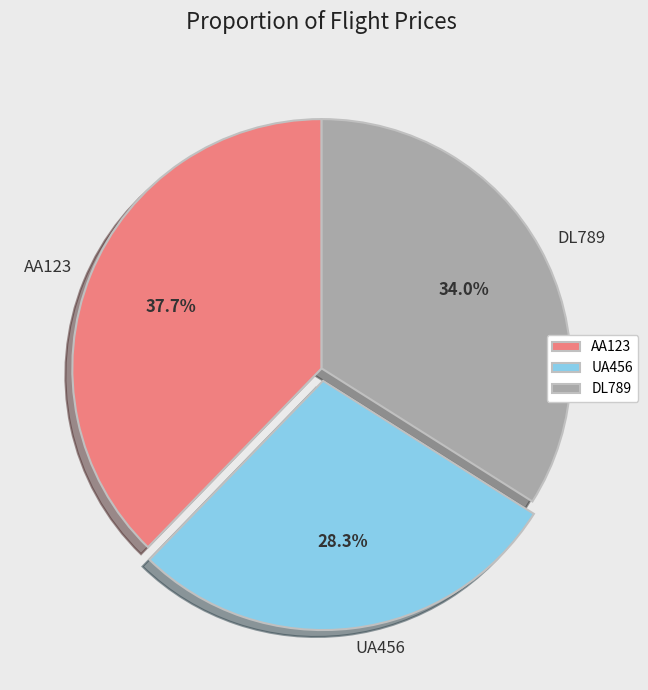

Does AA123 represent more than half of the total?

No